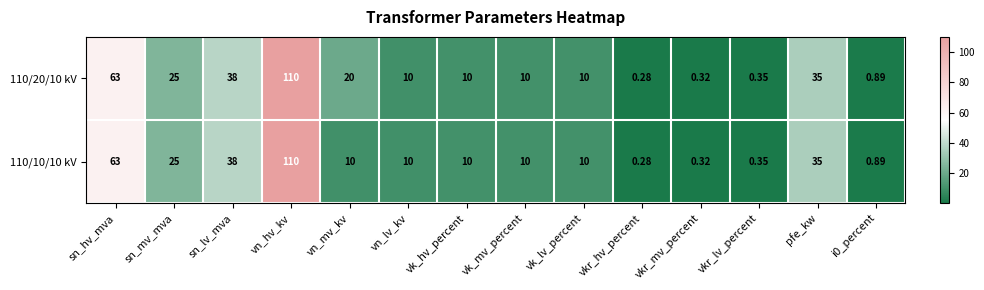

At which category is the sum across all series the highest?

vn_hv_kv